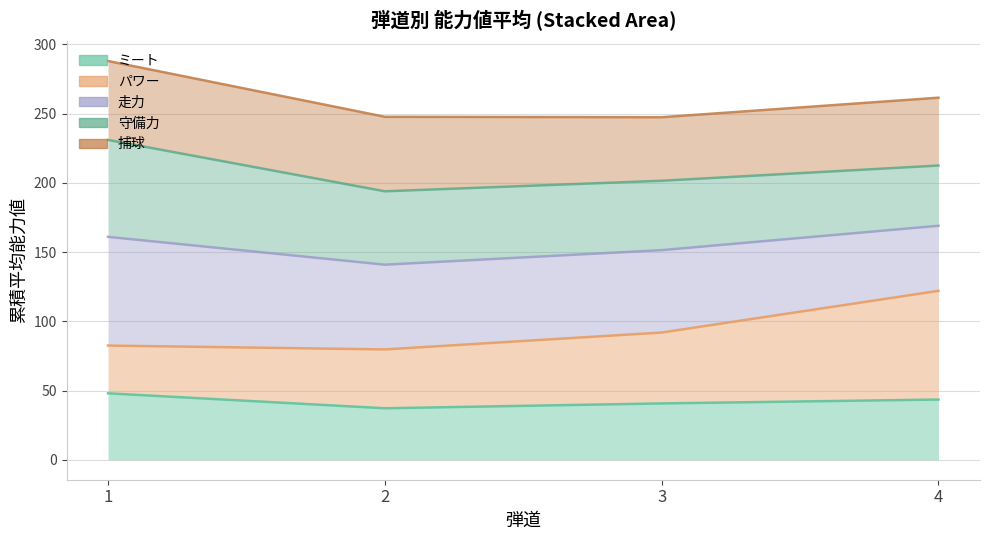

True or false: パワー and ミート cross at least once.

False